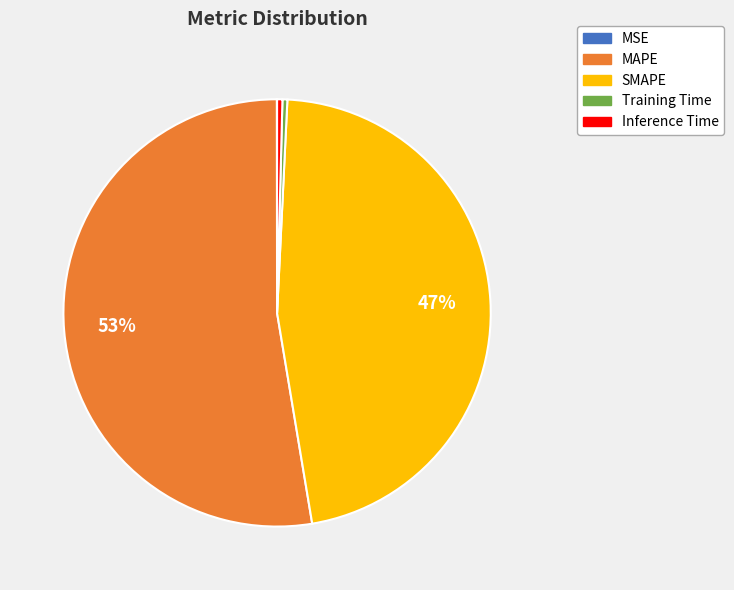

Is the sum of Inference Time and Training Time greater than half?

No